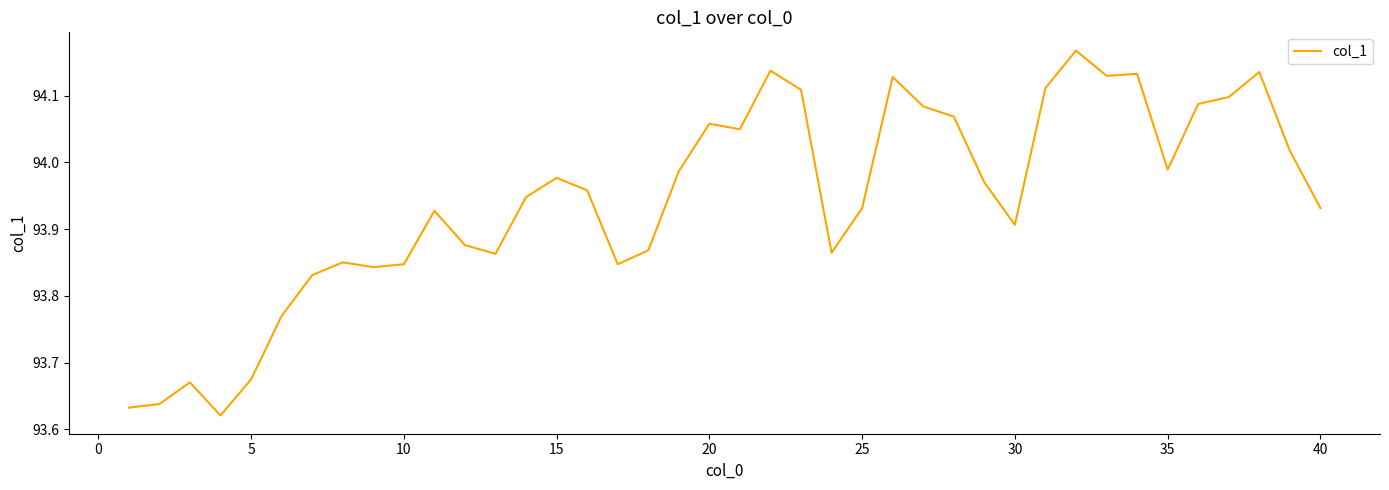

Is it true that the value at 5 is 160.1?

False